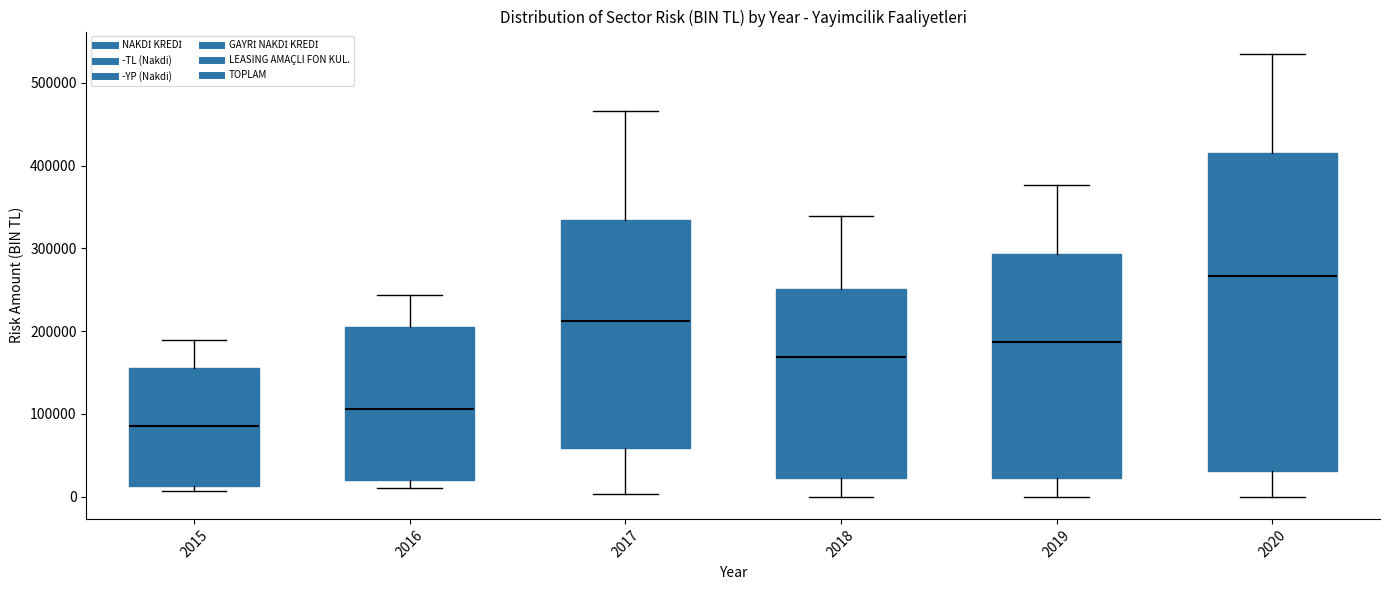

Reading left to right, transcribe this box plot: for each box, give where its median line is, the range the box spans, and where its two whiskers end, as read against the y-axis. The values are not printed on the chart, so give them approximately, as read against the axis.

2015: median 90000, box 10000 to 160000, whiskers 10000 (just below the box's lower edge) to 190000
2016: median 110000, box 20000 to 210000, whiskers 10000 to 240000
2017: median 210000, box 60000 to 330000, whiskers 0 to 470000
2018: median 170000, box 20000 to 250000, whiskers 0 to 340000
2019: median 190000, box 20000 to 290000, whiskers 0 to 380000
2020: median 270000, box 30000 to 420000, whiskers 0 to 540000